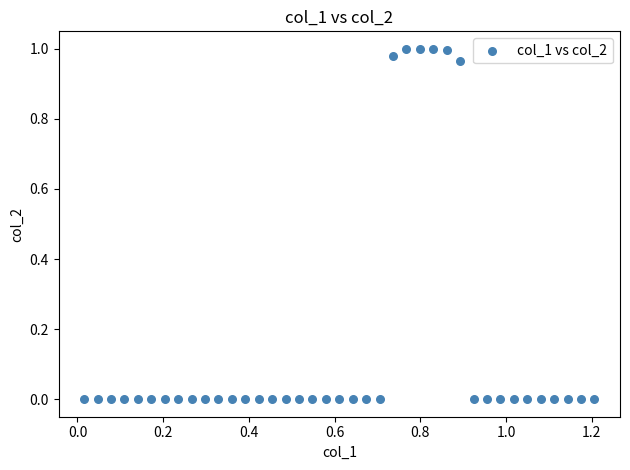

What is the range of X values (max minus min)?

1.2